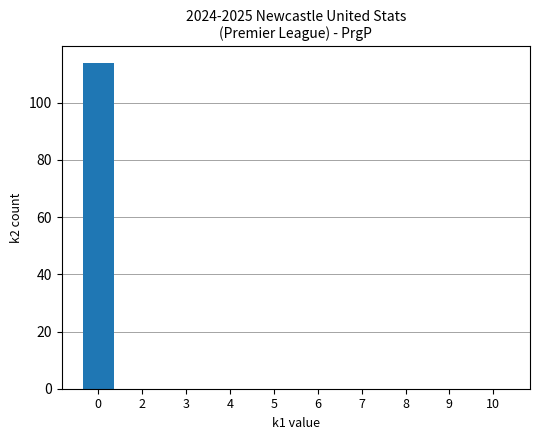

What is the greatest value displayed?

114